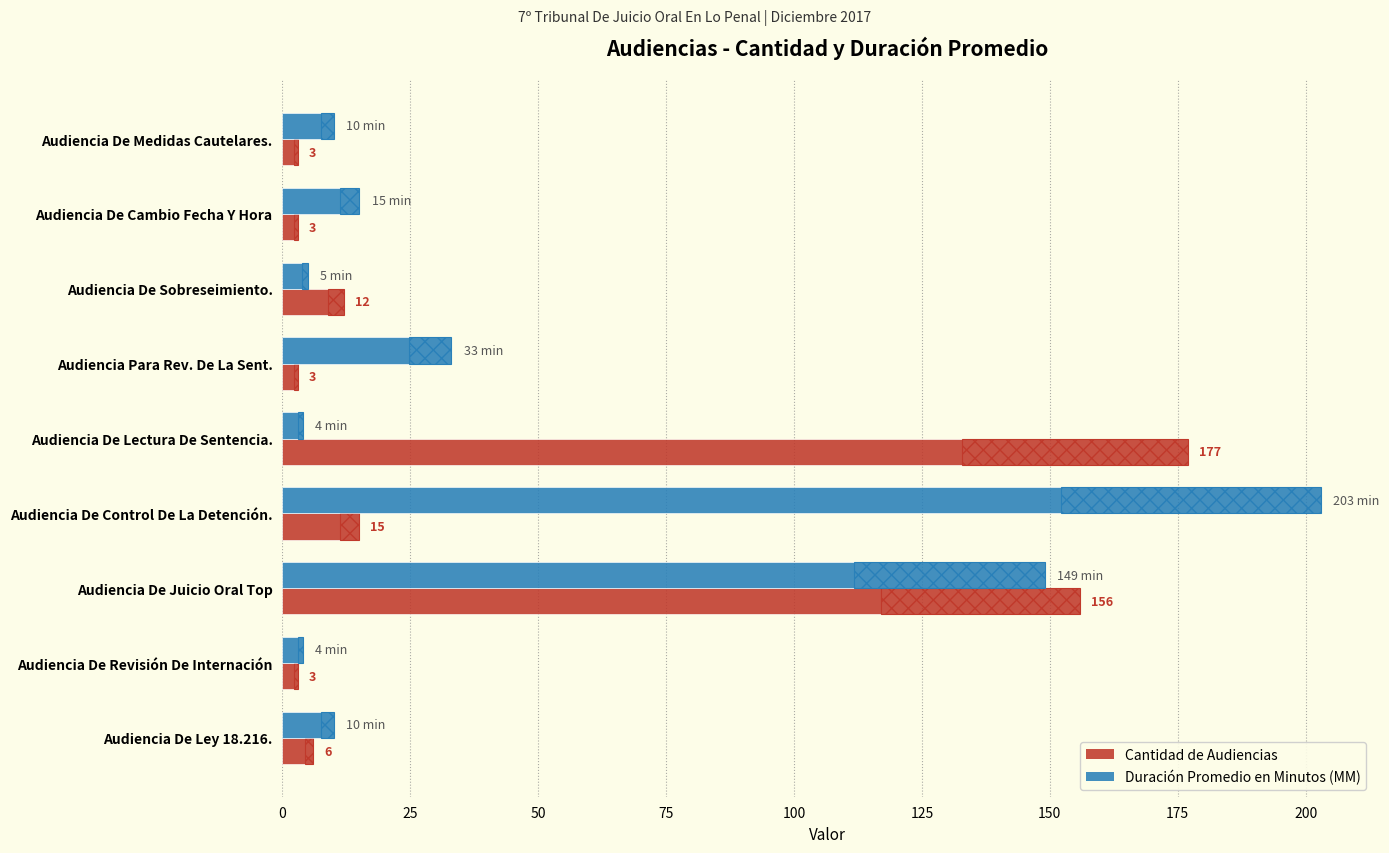

What is the highest value of the Cantidad de Audiencias series?

177